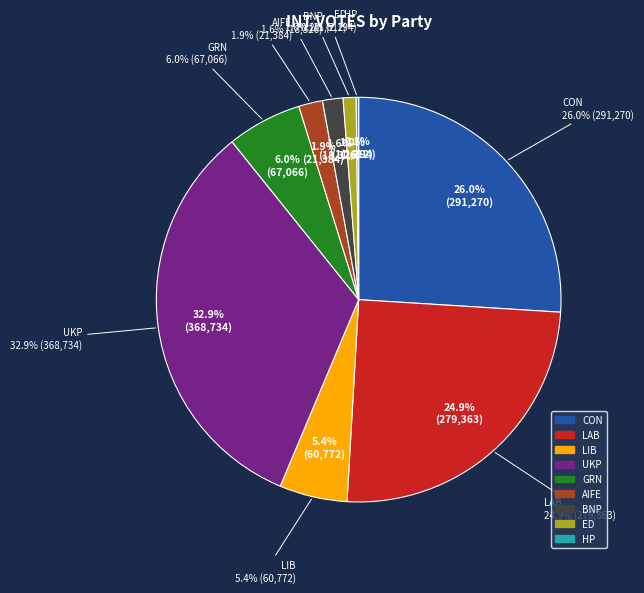

The HP slice represents 14% of the pie. True or false?

False